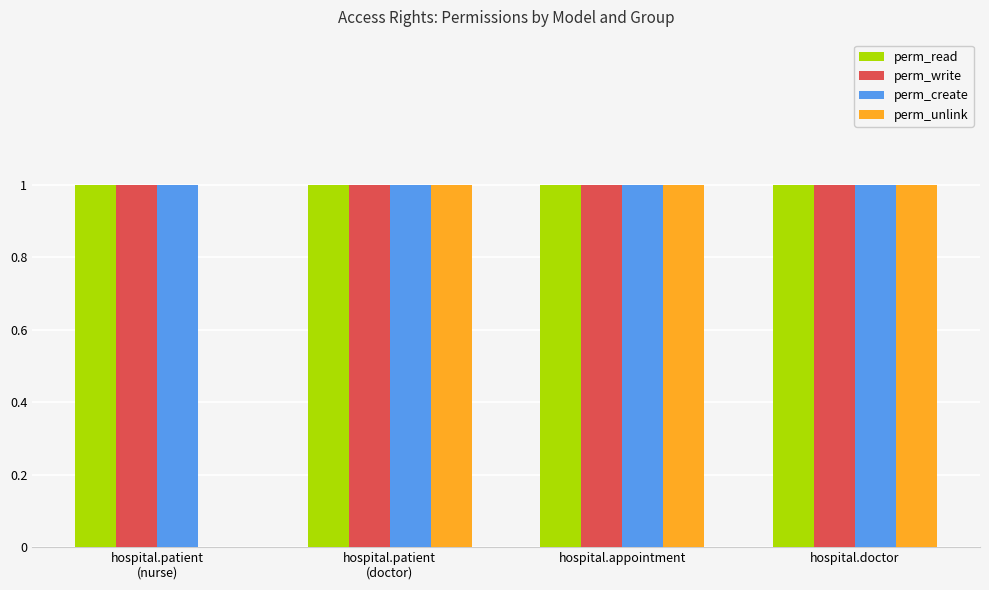

What is the total value across all series at hospital.appointment?

4